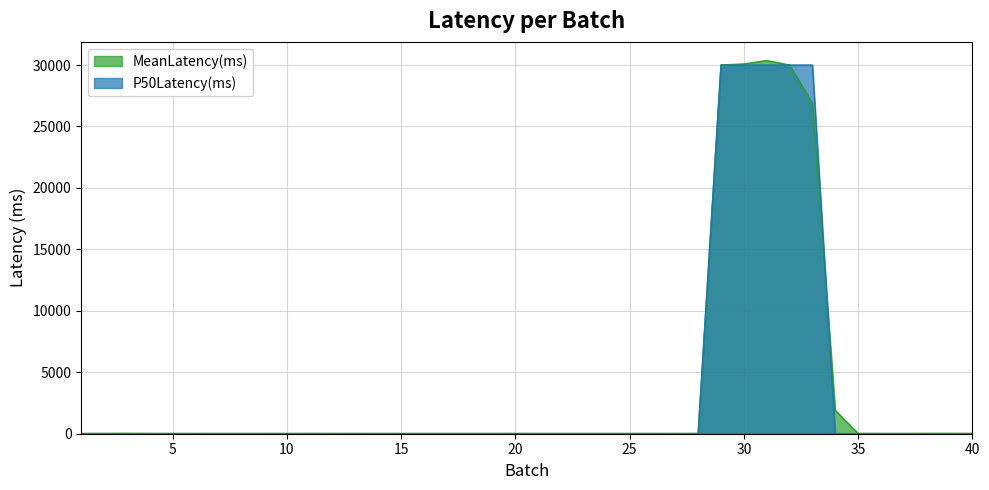

Where is the first local minimum for P50Latency(ms)?

3